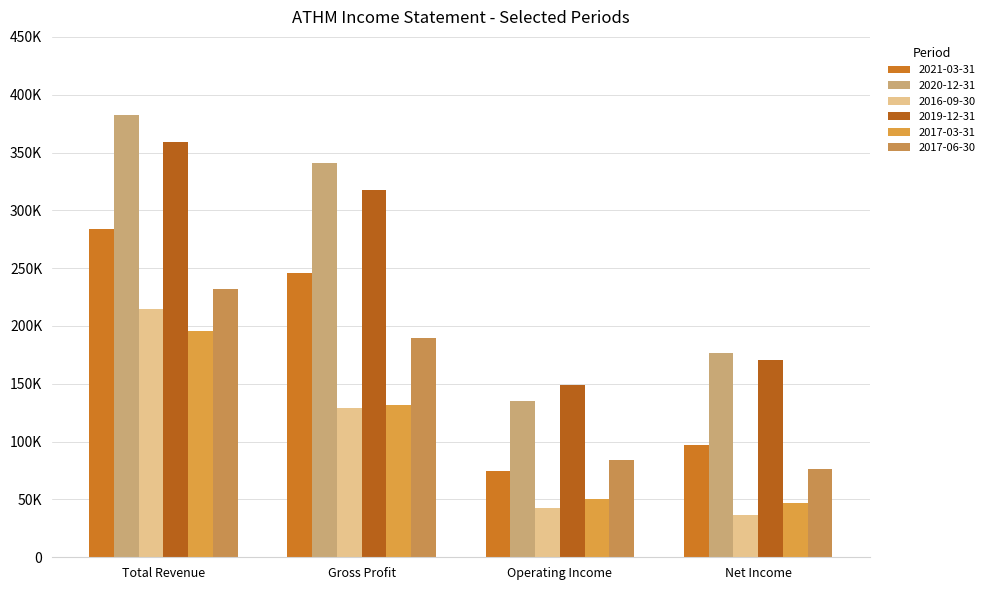

Which label corresponds to the largest value in the chart?

Total Revenue